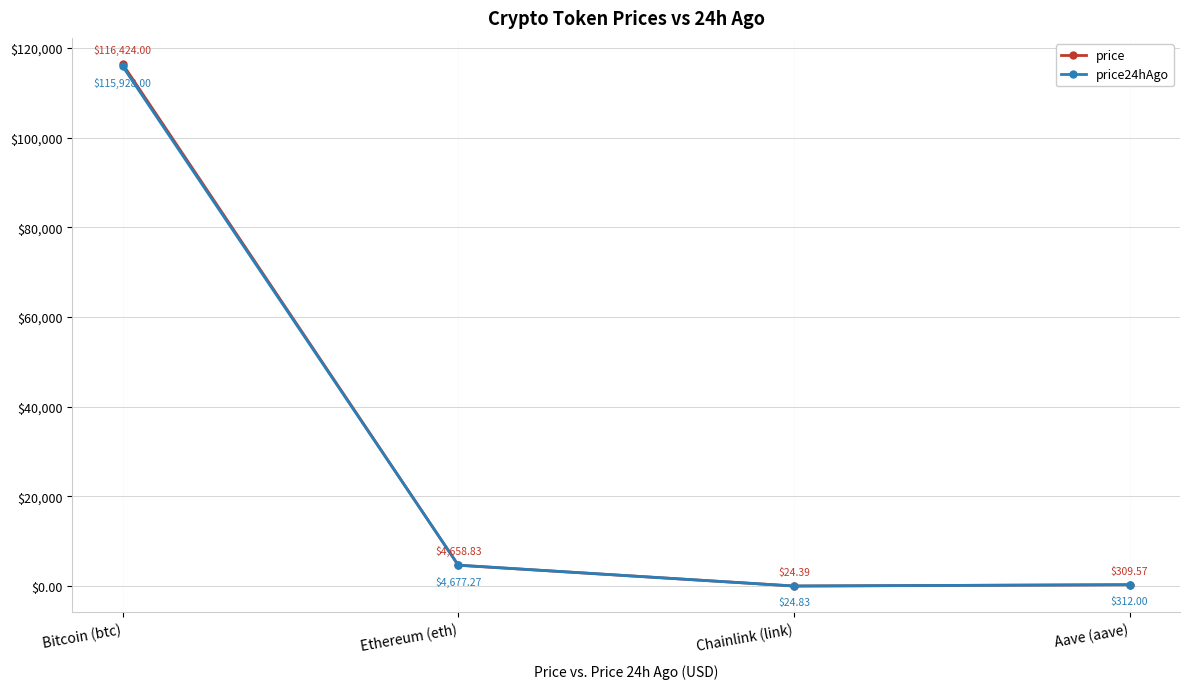

The value of price at Bitcoin (btc) is 205539.4. True or false?

False